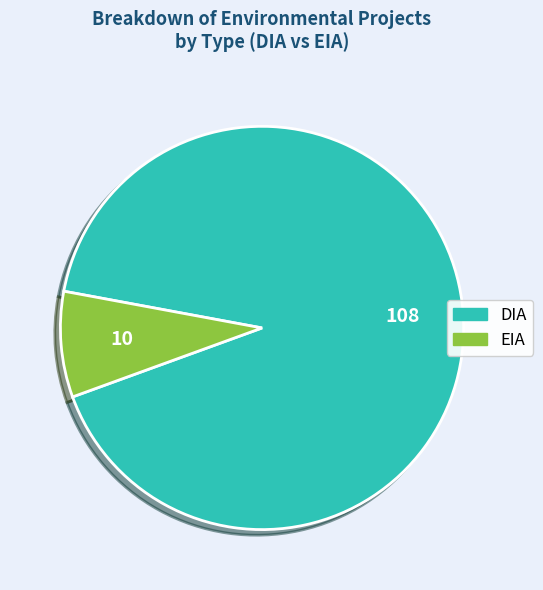

Combined, do DIA and EIA account for over 50%?

Yes